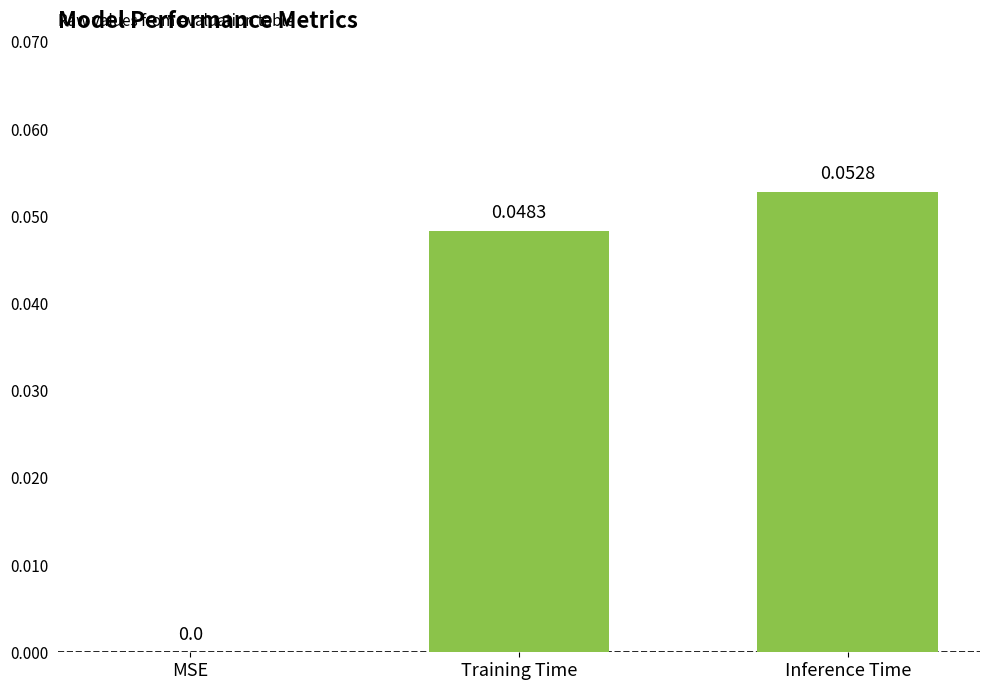

Between Training Time and MSE, which is larger?

Training Time